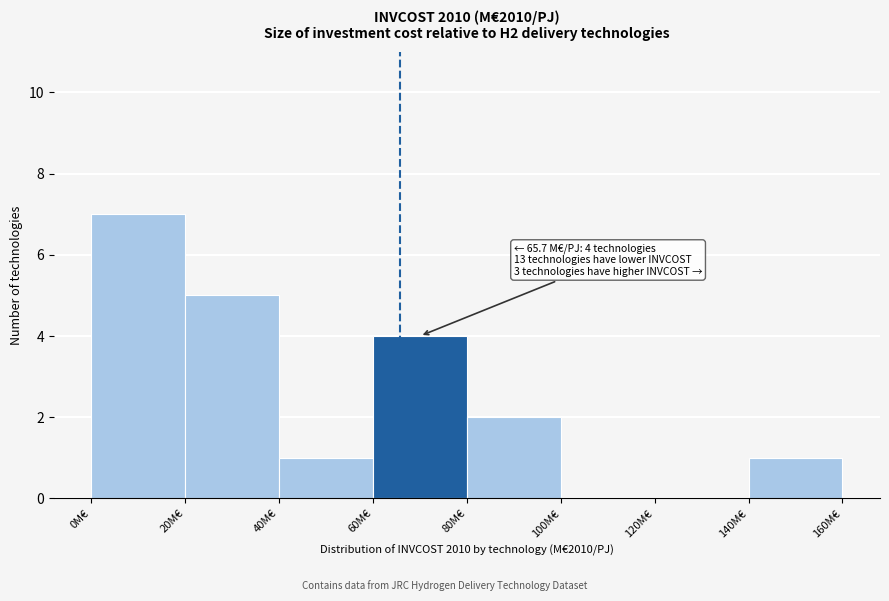

Over which range of the x-axis is the bar tallest?

0 to 20